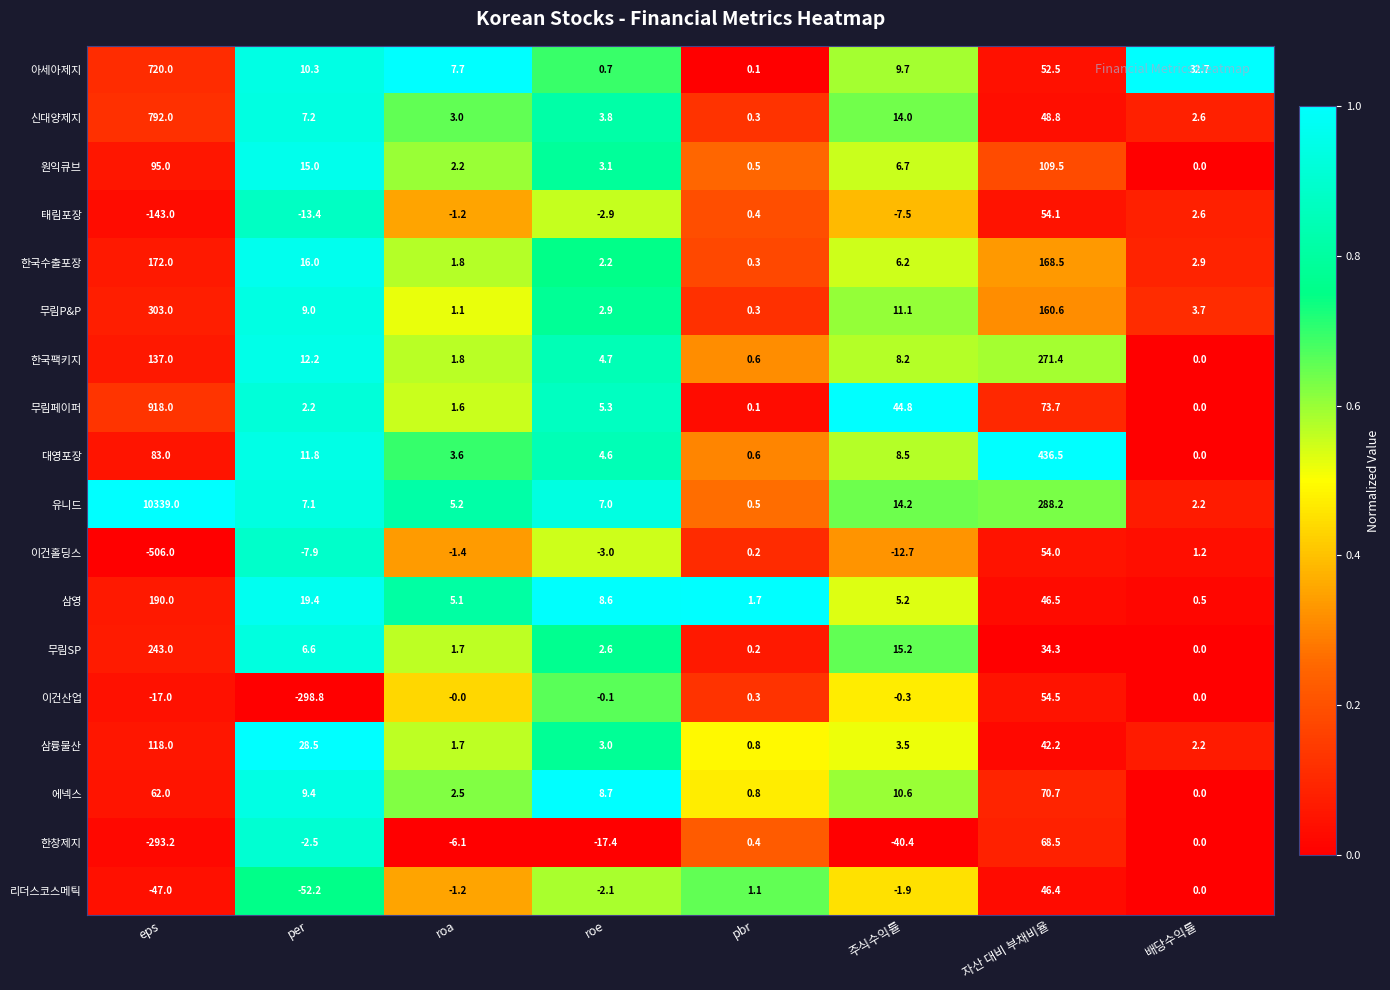

List the series in order of their peak value, highest first.

유니드, 무림페이퍼, 신대양제지, 아세아제지, 대영포장, 무림P&P, 한국팩키지, 무림SP, 삼영, 한국수출포장, 삼륭물산, 원익큐브, 에넥스, 한창제지, 이건산업, 태림포장, 이건홀딩스, 리더스코스메틱